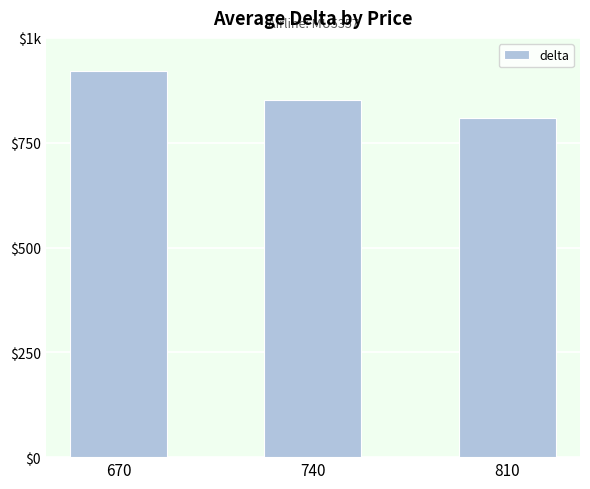

True or false: the data shows 921 at 670.

True